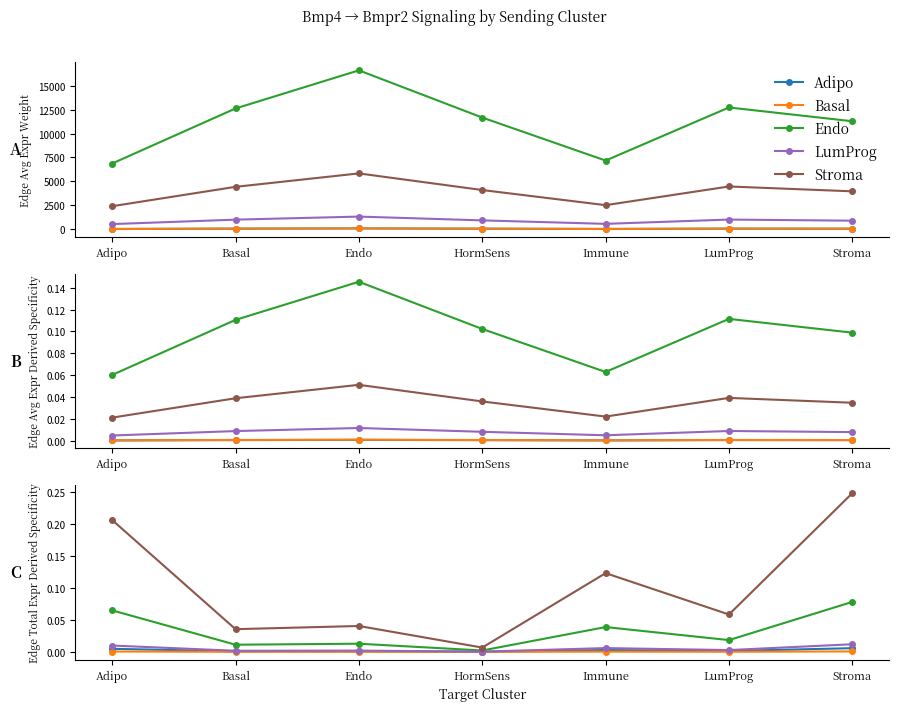

What is the label of the 4th point from the left?

HormSens